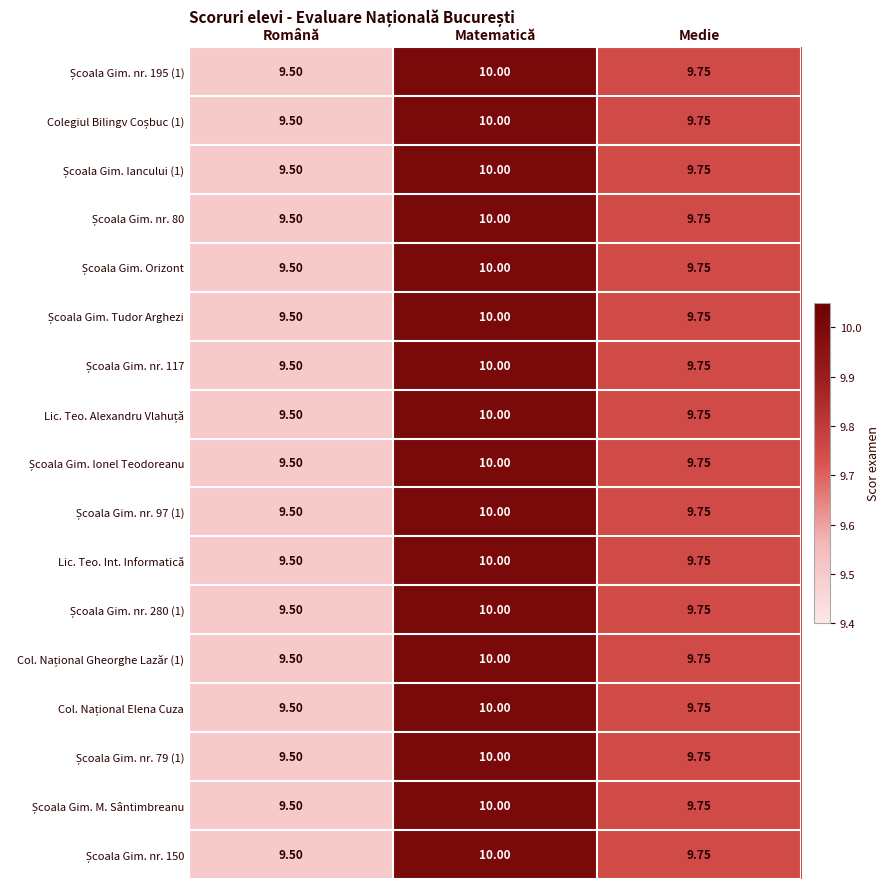

At which category is the sum across all series the highest?

Matematică